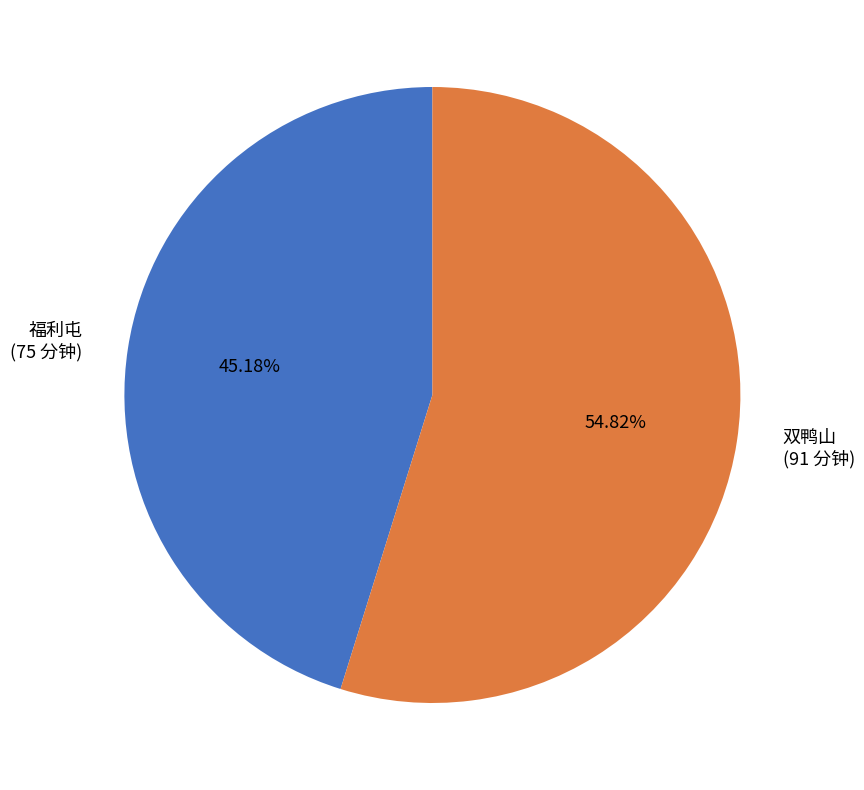

Count the number of slices in the pie.

2